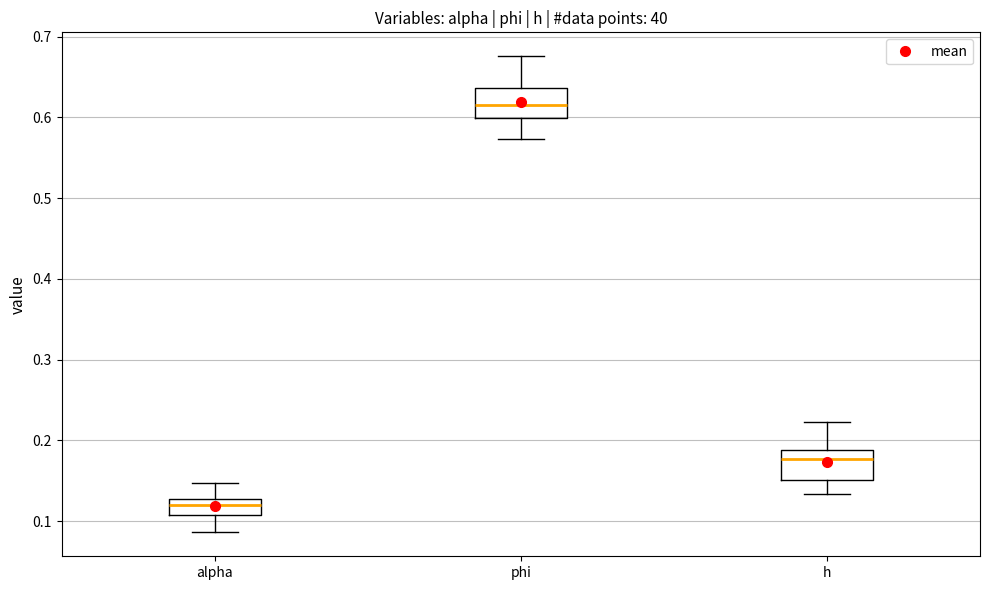

Reading left to right, read every box against the y-axis: the position of its median line, the range the box covers, and the ends of its whiskers. The values are not printed on the chart, so give them approximately, as read against the axis.

alpha: median 0.12, box 0.11 to 0.13, whiskers 0.09 to 0.15
phi: median 0.61, box 0.60 to 0.64, whiskers 0.57 to 0.68
h: median 0.18, box 0.15 to 0.19, whiskers 0.13 to 0.22